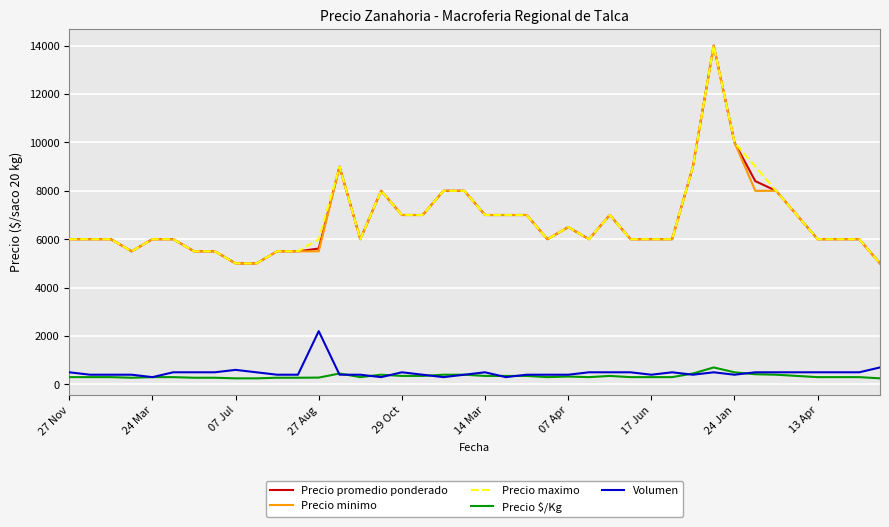

At how many categories does at least one series exceed 488?

40